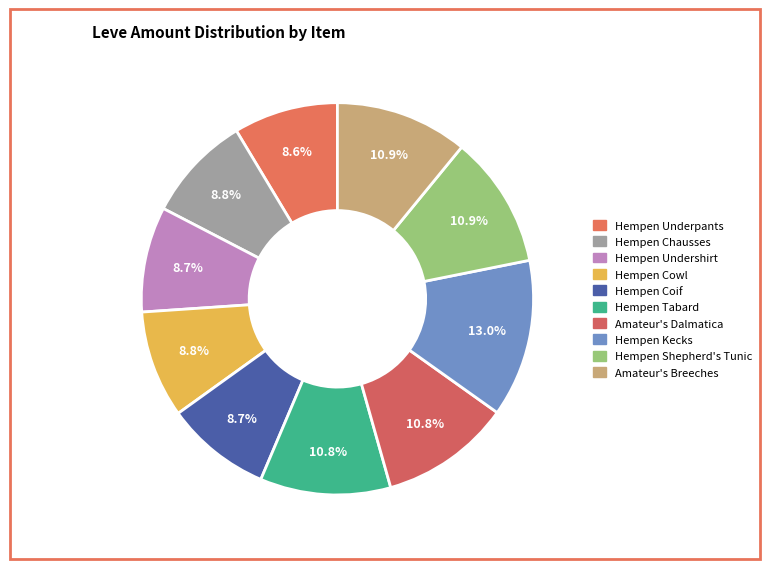

To the nearest percent, what portion does Hempen Undershirt represent?

9%